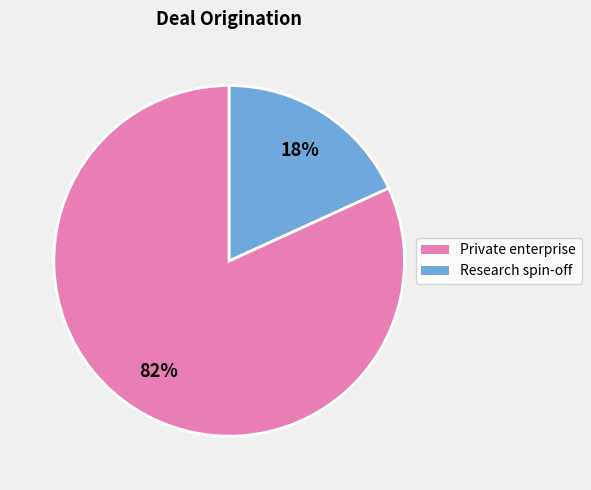

What percentage is the Private enterprise slice, to the nearest percent?

82%